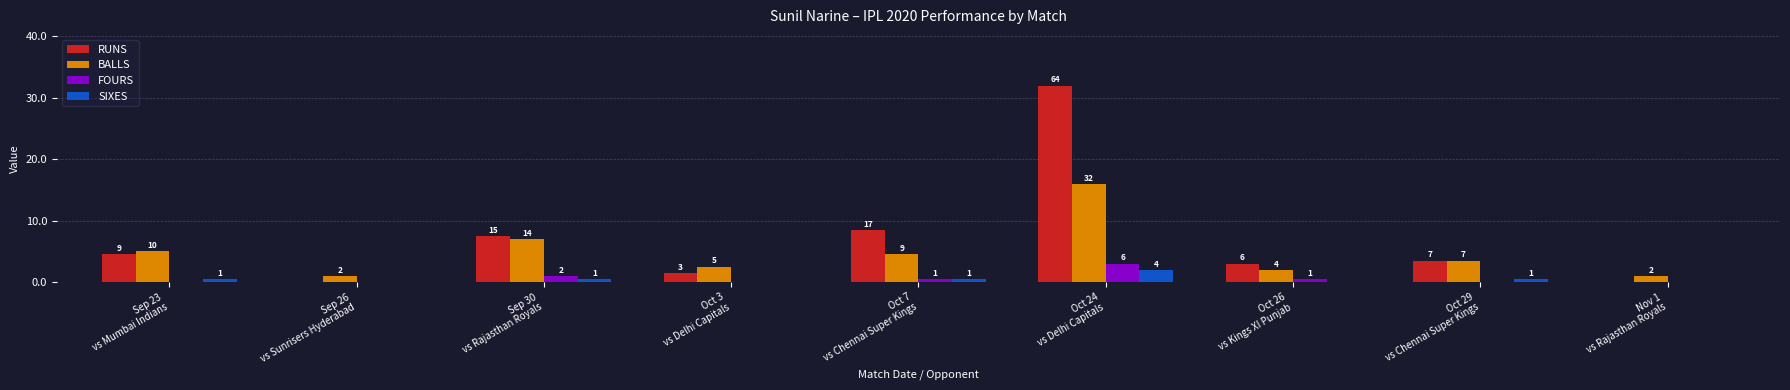

The FOURS series shows 0 at Nov 1
vs Rajasthan Royals. True or false?

True